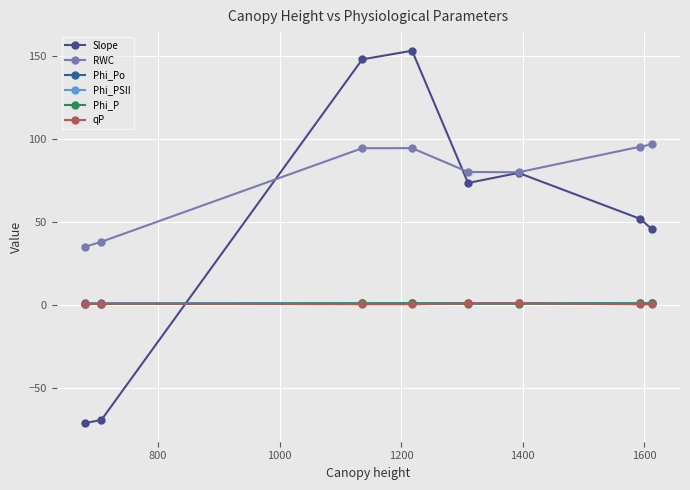

What is the maximum value shown in the chart?

153.2